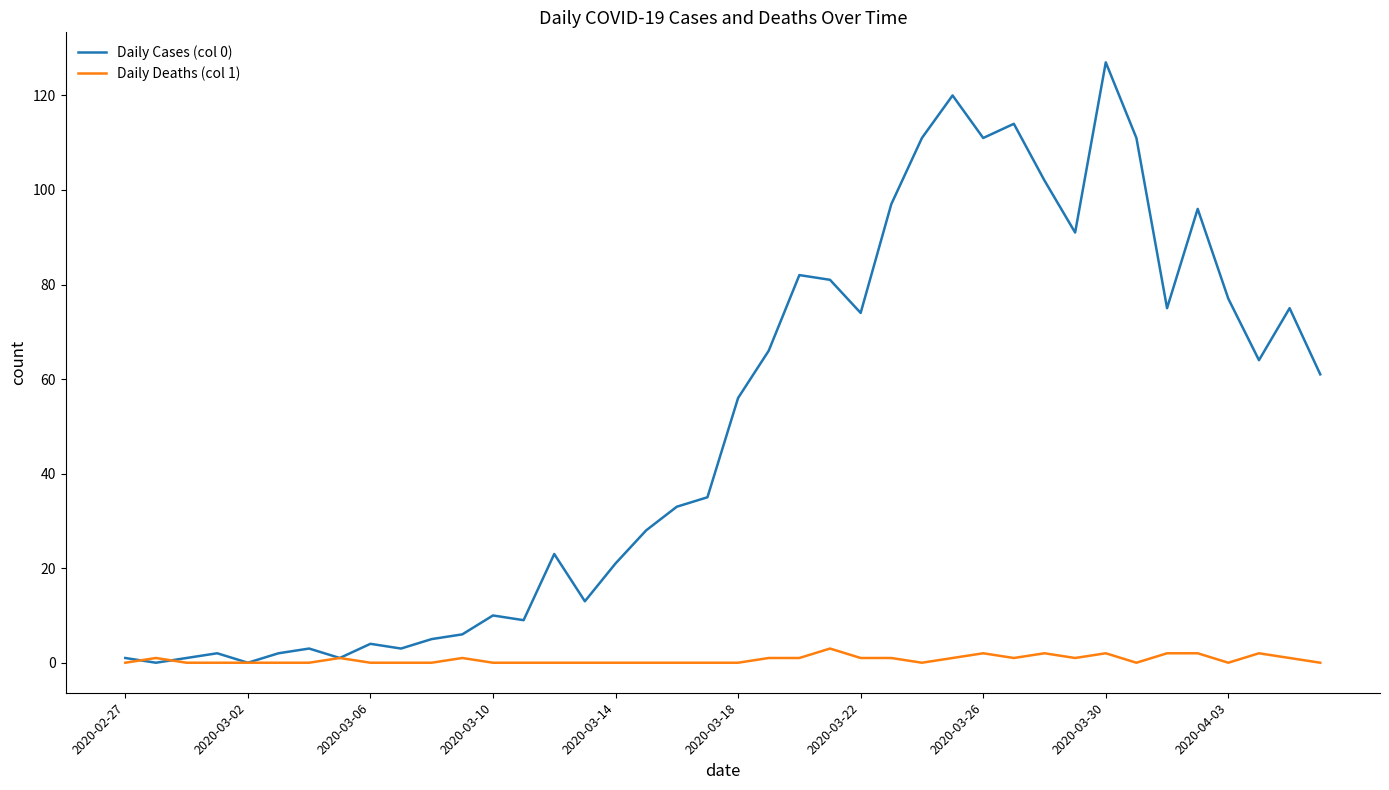

Which series has the largest range (max minus min)?

Daily Cases (col 0)